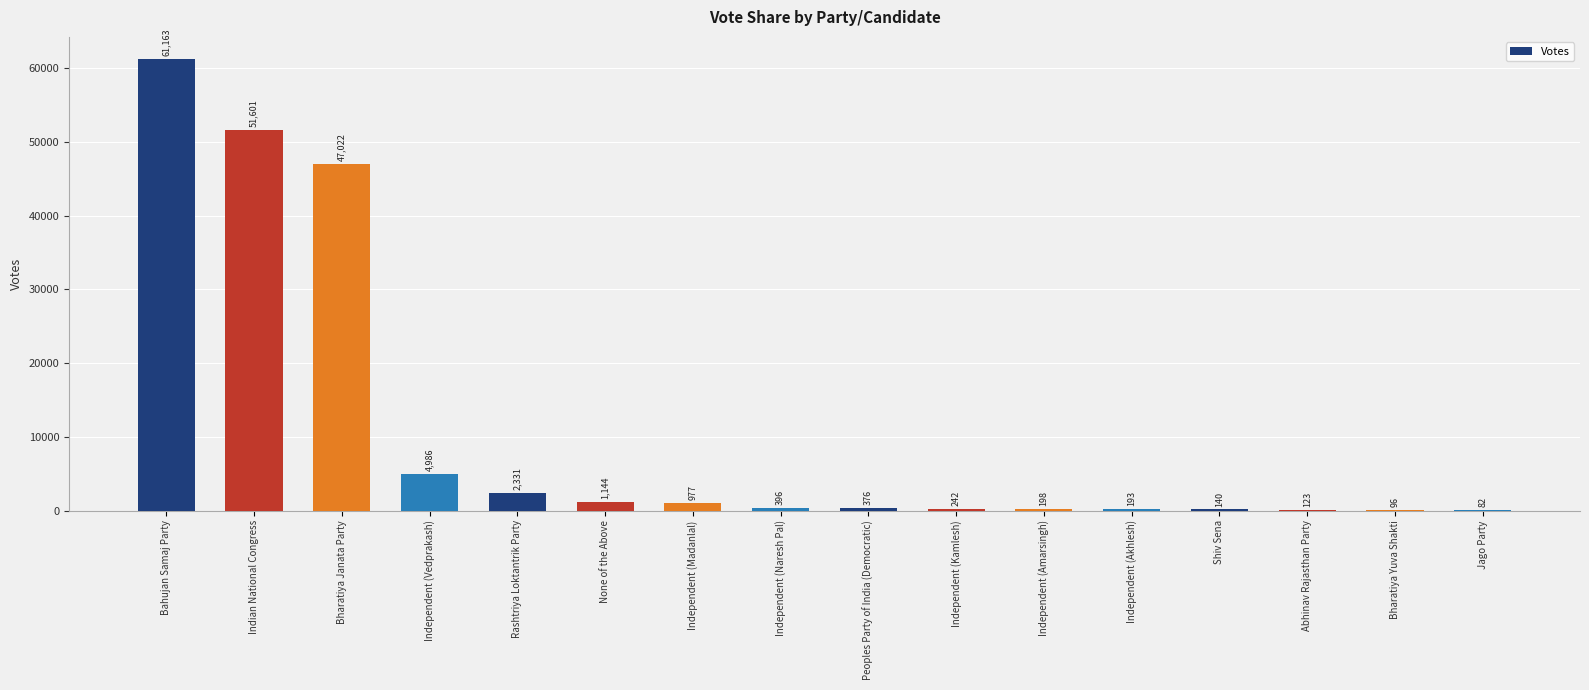

What is the sum of all values?

171070